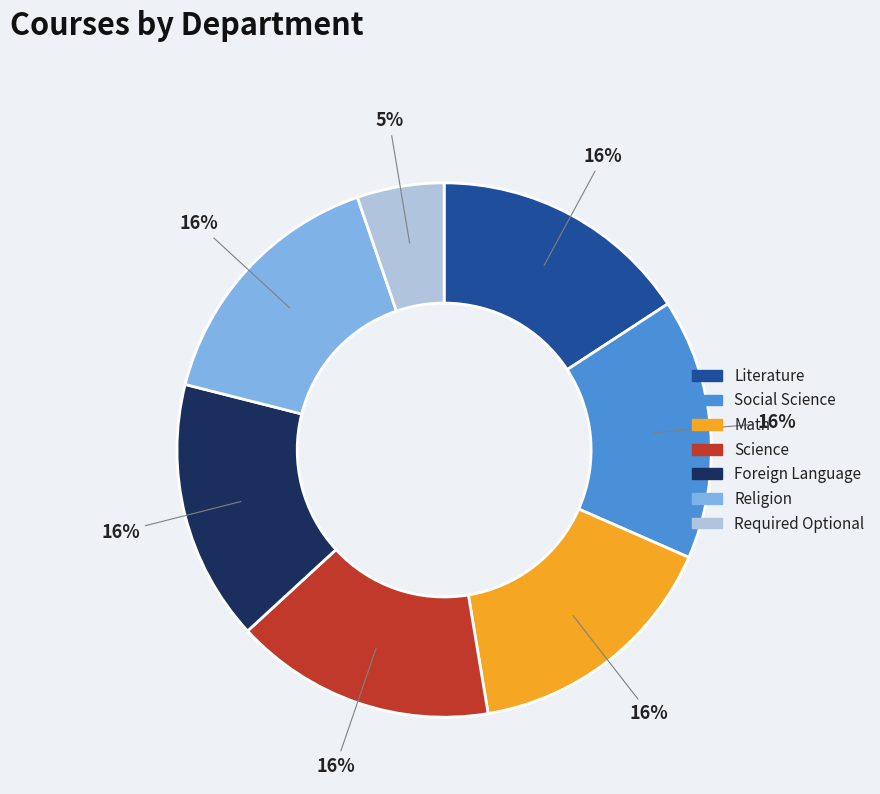

To the nearest percent, what is the difference between the largest and smallest slice percentages?

11%